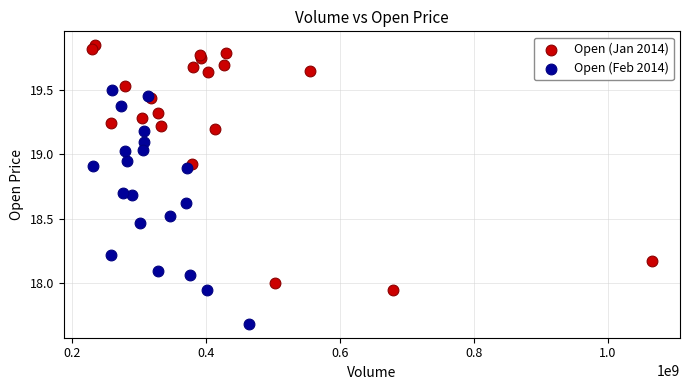

Which series contains the highest Y value?

Open (Jan 2014)